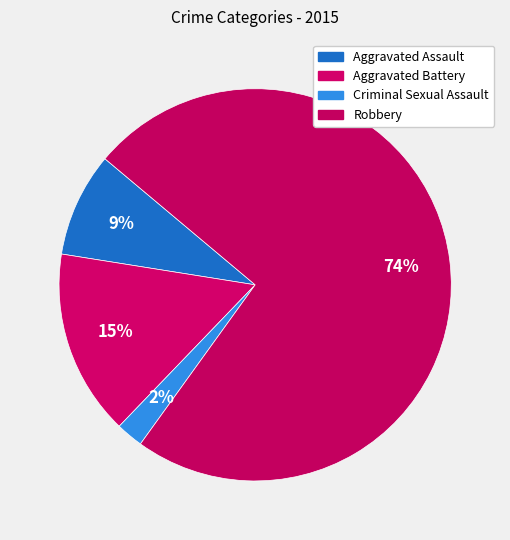

Which category has the biggest portion of the pie?

Robbery